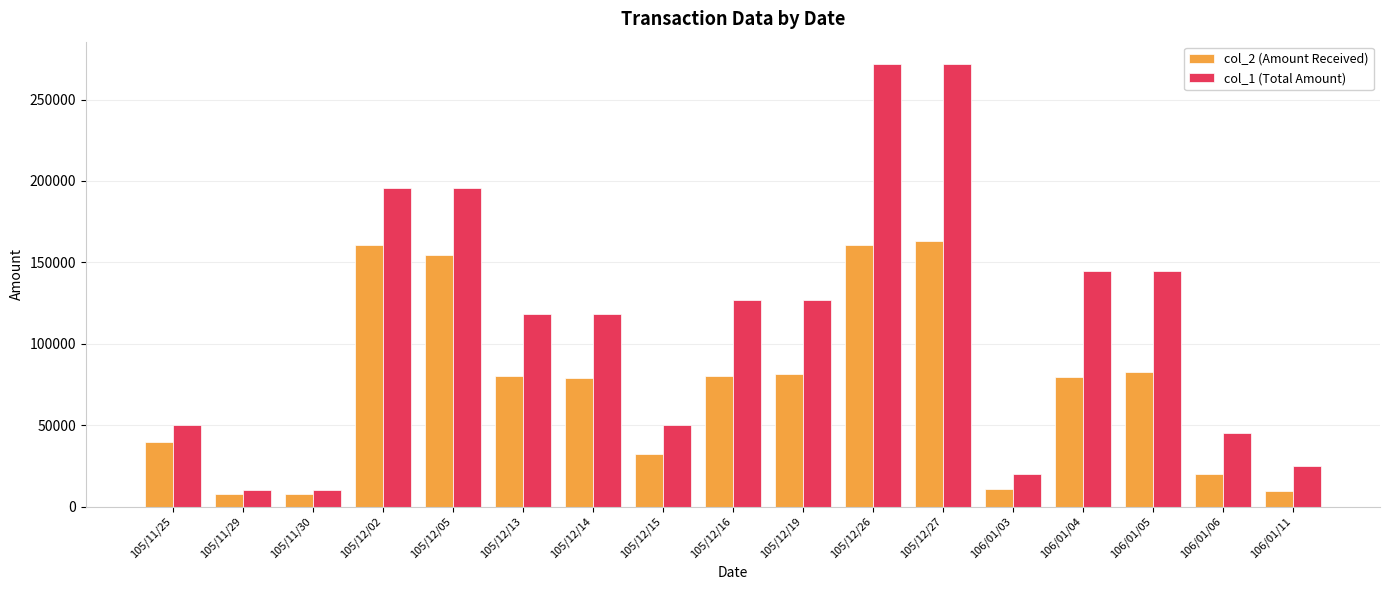

What are all the series names shown in the legend?

col_2 (Amount Received), col_1 (Total Amount)